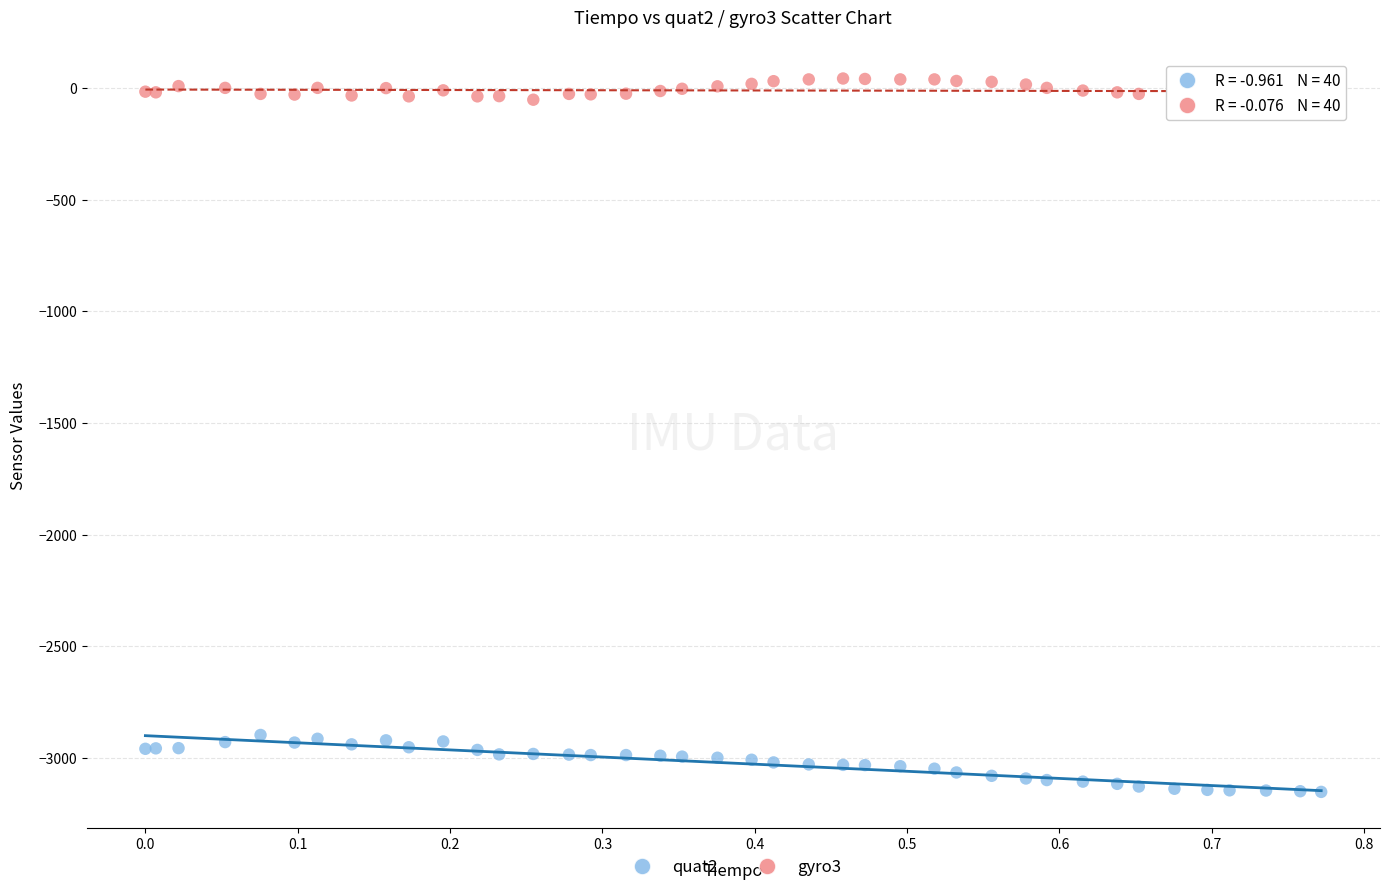

Which series contains the lowest Y value?

quat2